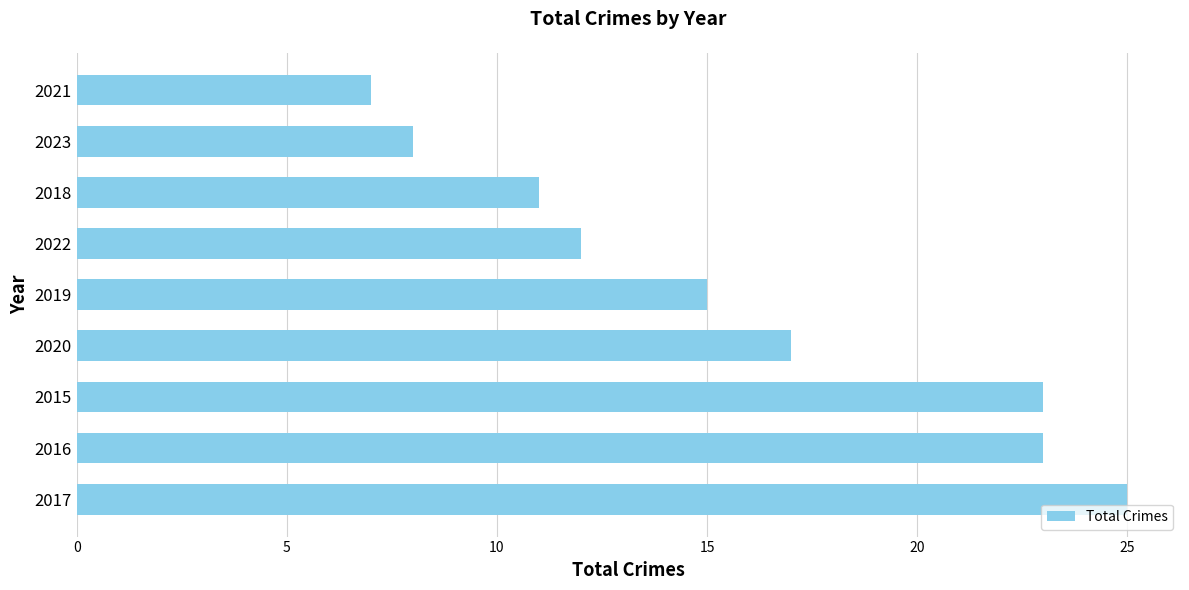

Is it true that the value at 2023 is 8?

True